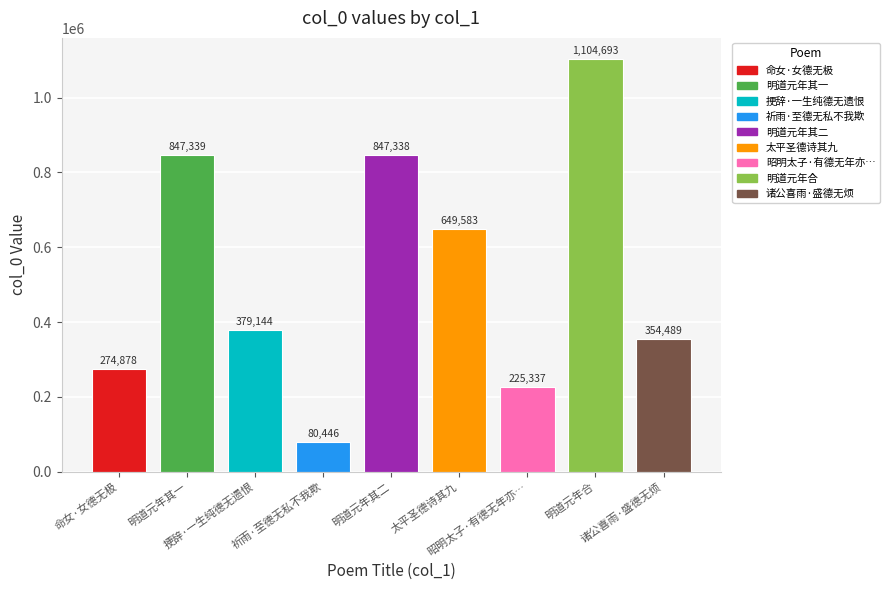

What is the value of the 3rd bar from the left?

379144